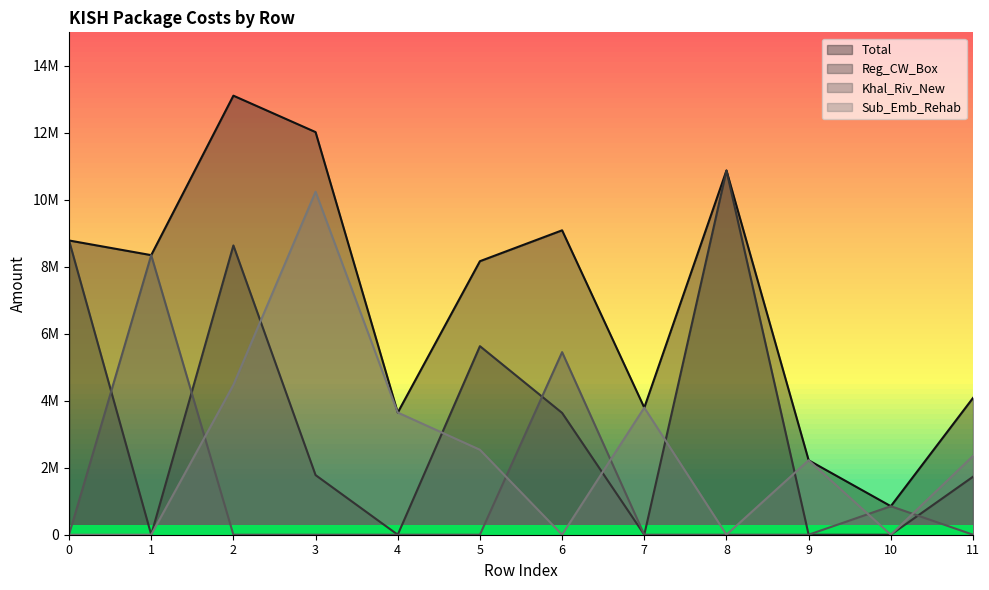

True or false: Total and Sub_Emb_Rehab cross at least once.

False